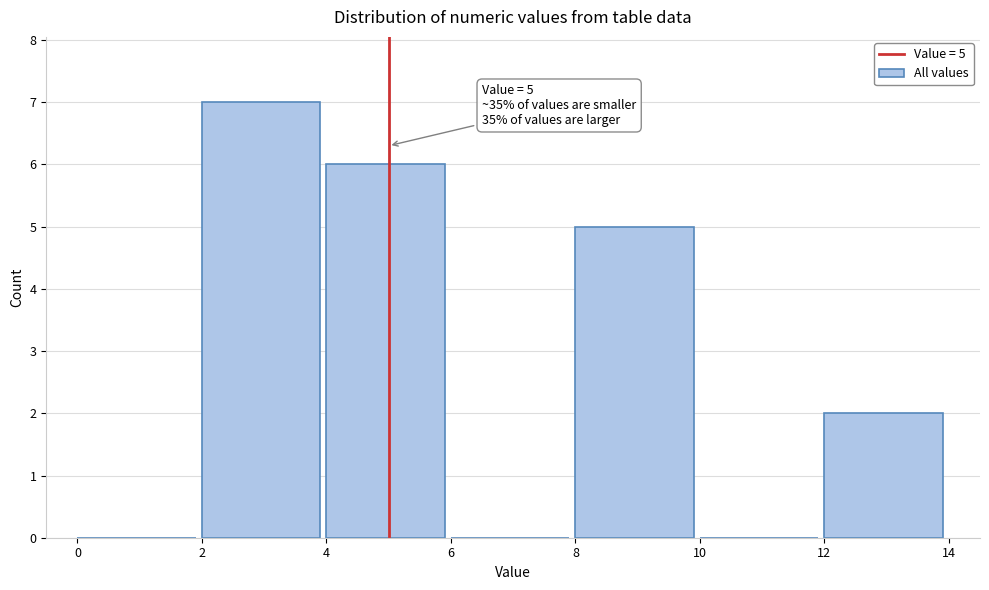

Which range on the x-axis has the tallest bar?

2 to 4